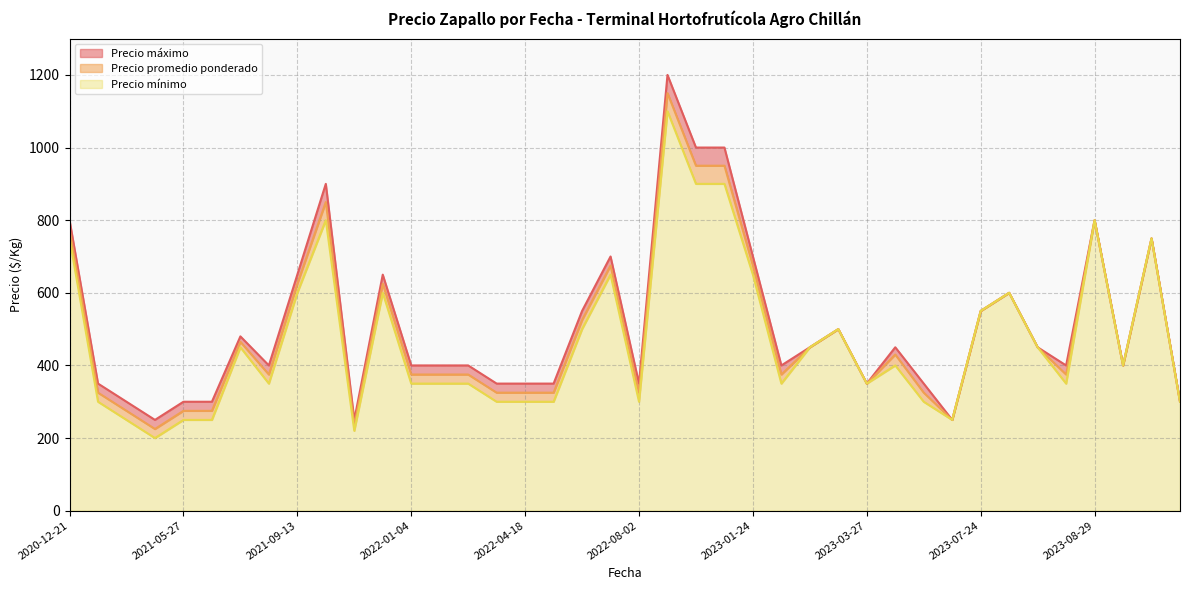

What is the greatest value displayed?

1200